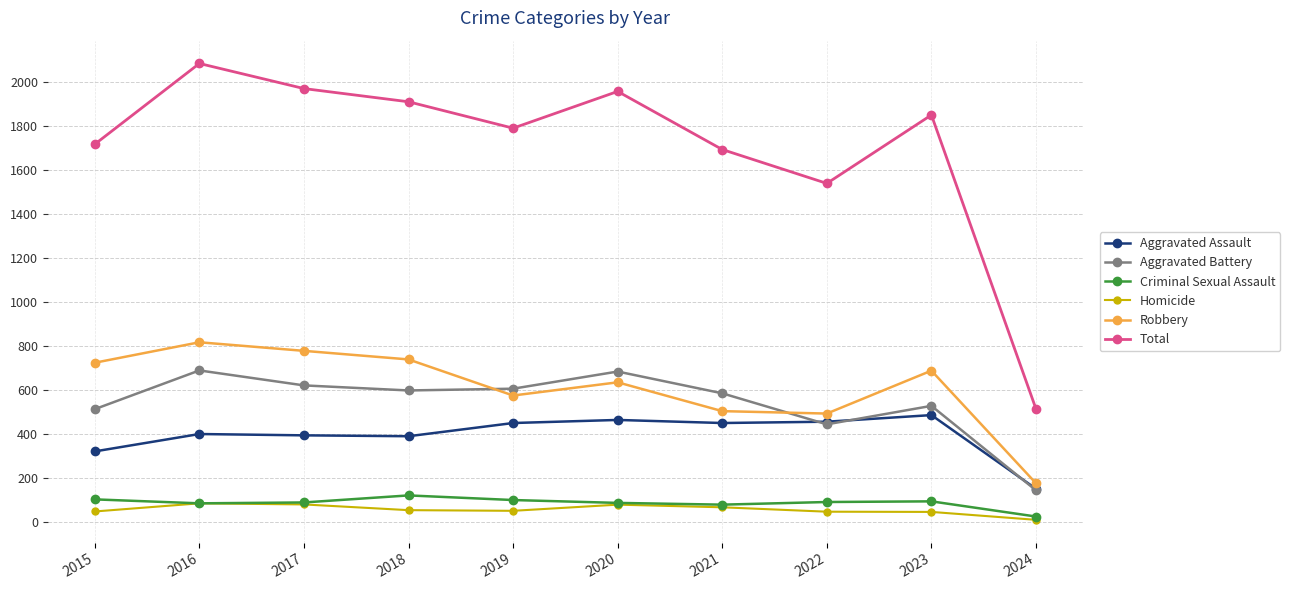

True or false: Aggravated Assault has a value of 224 at 2022.

False